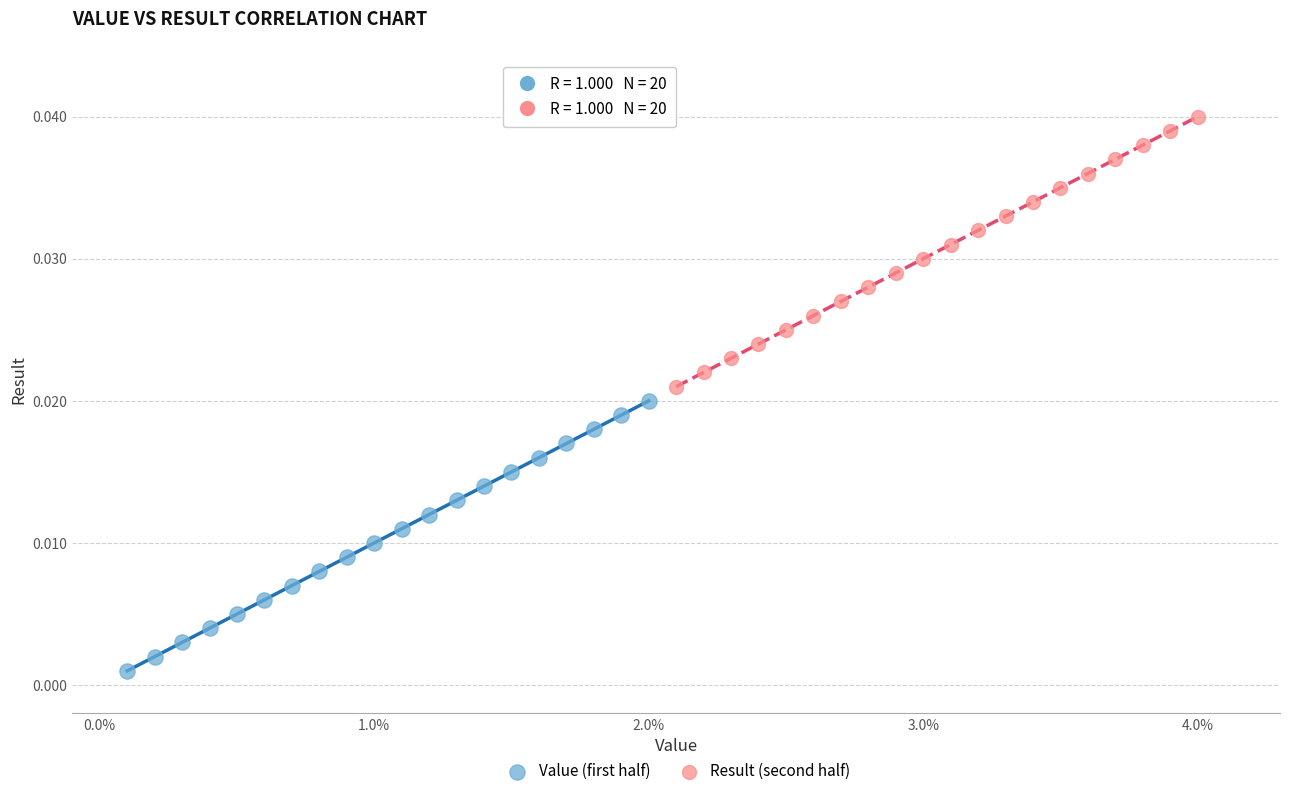

Which series contains the lowest Y value?

Value (first half)